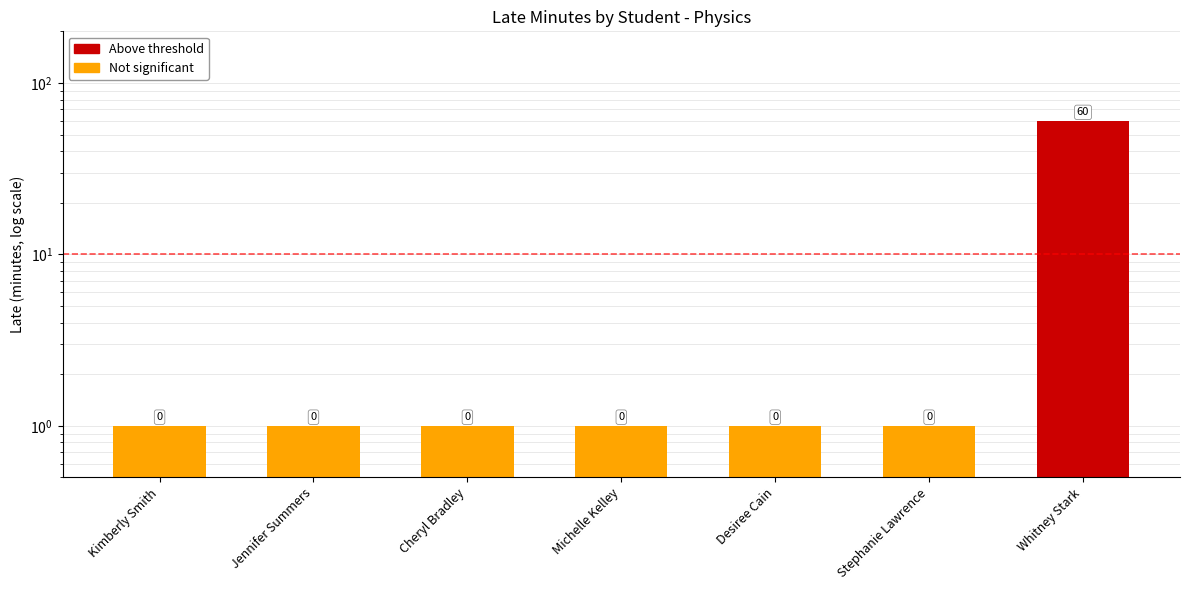

Where is the data nearest to the value 30?

Kimberly Smith